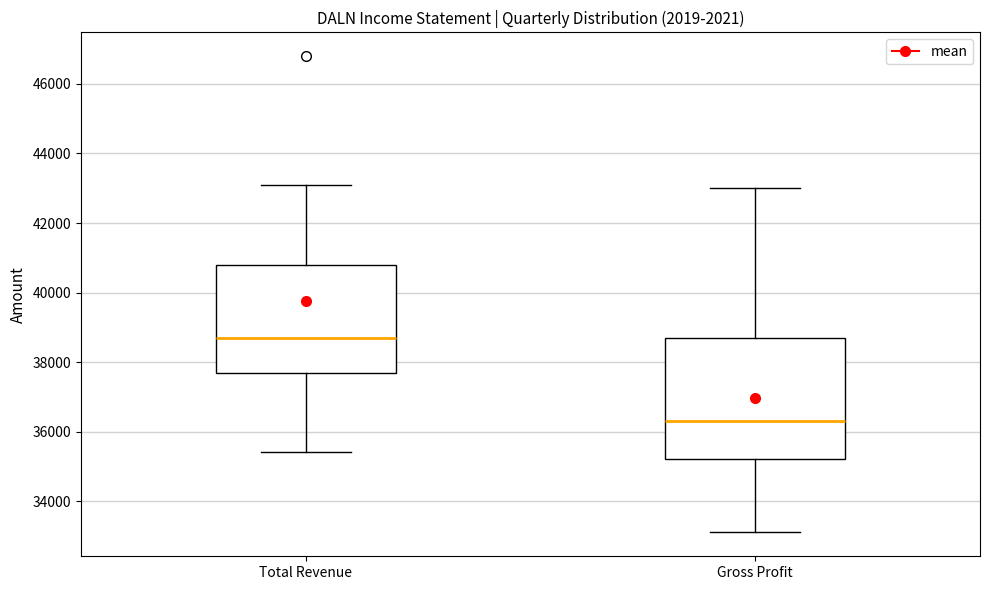

Which box's median line is the lowest?

Gross Profit